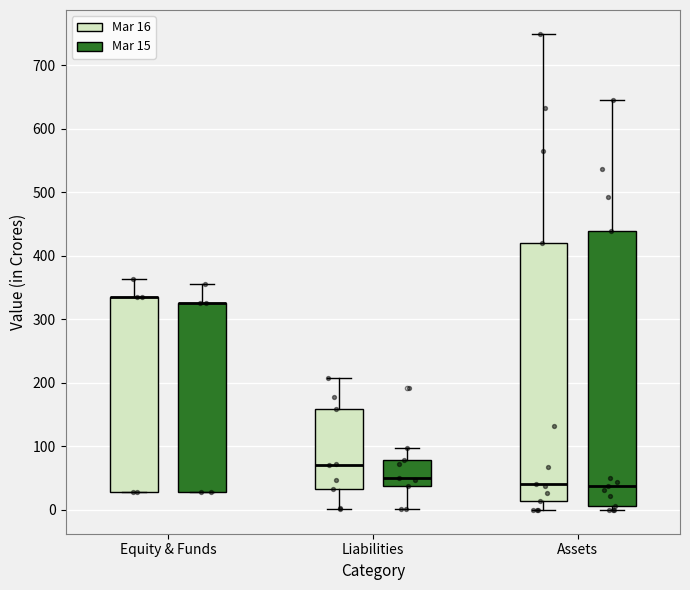

Where does the median line of the box for Liabilities (Mar 15) sit on the y-axis? The values are not printed on the chart, so give them approximately, as read against the axis.

50